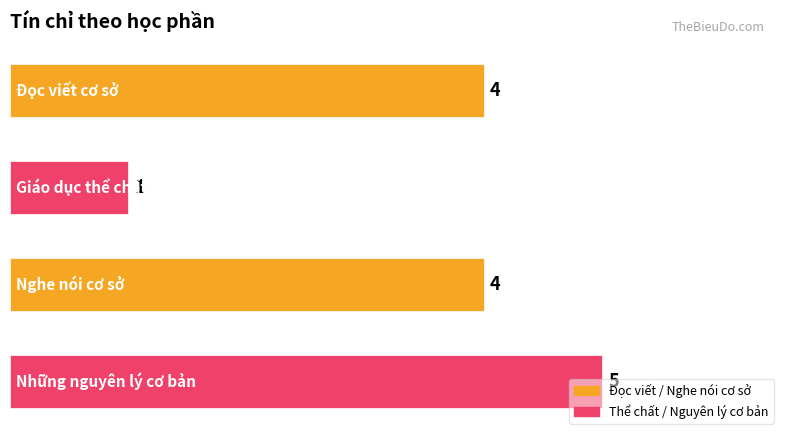

How many values are between 4 and 5?

3